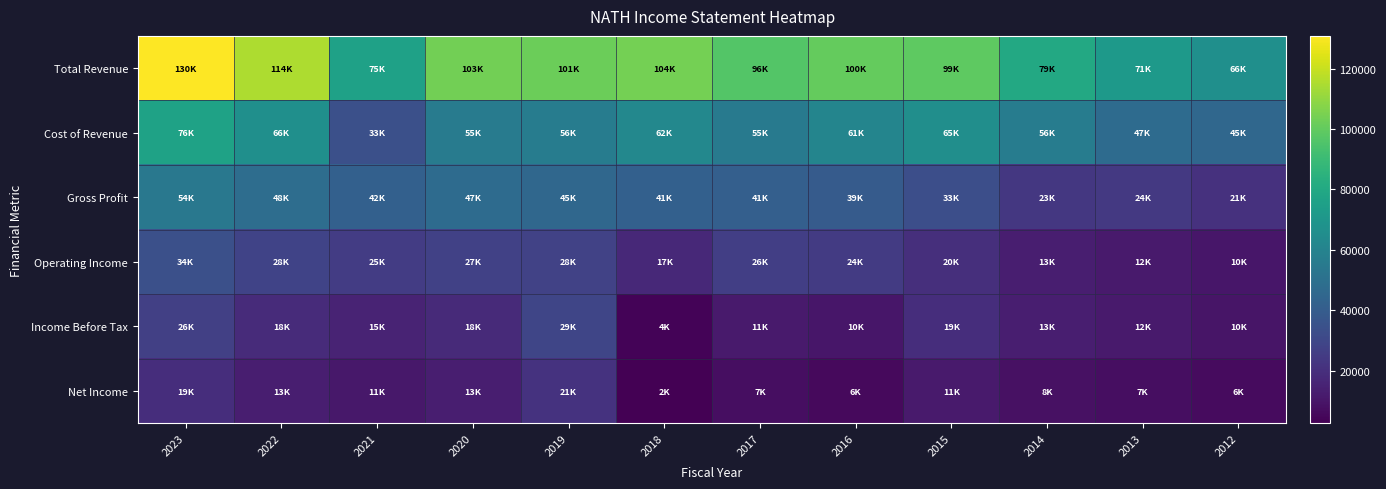

What is the spread (max minus min) of values at 2013?

64000